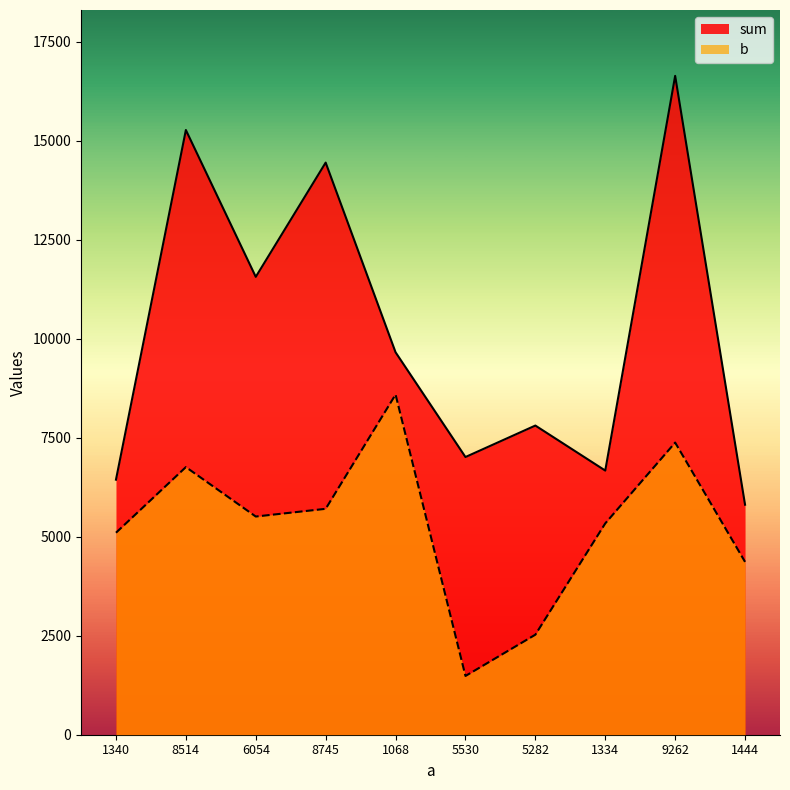

Which series changed the most between 8745 and 1068?

sum